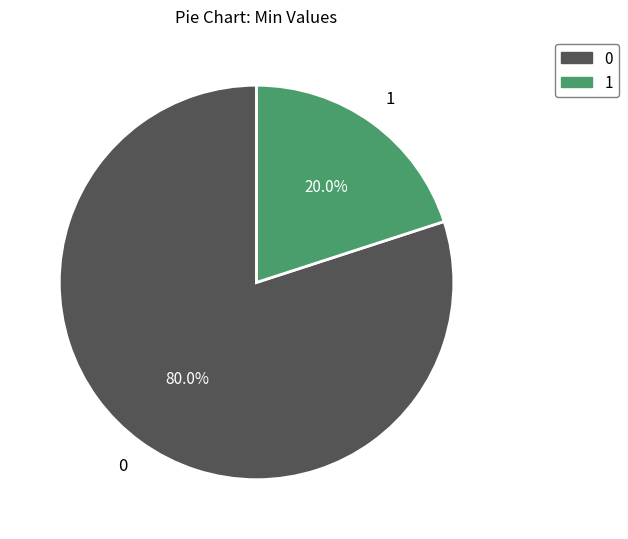

Does any single category account for the majority?

Yes